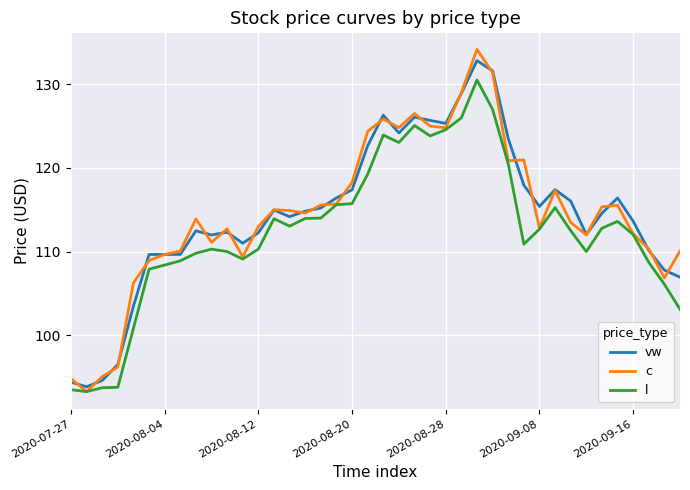

What is the highest value of the vw series?

132.8